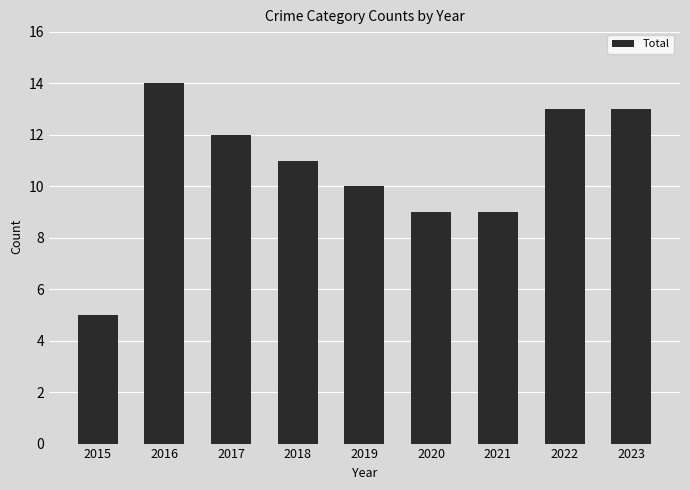

What is the value of the 4th bar from the left?

11